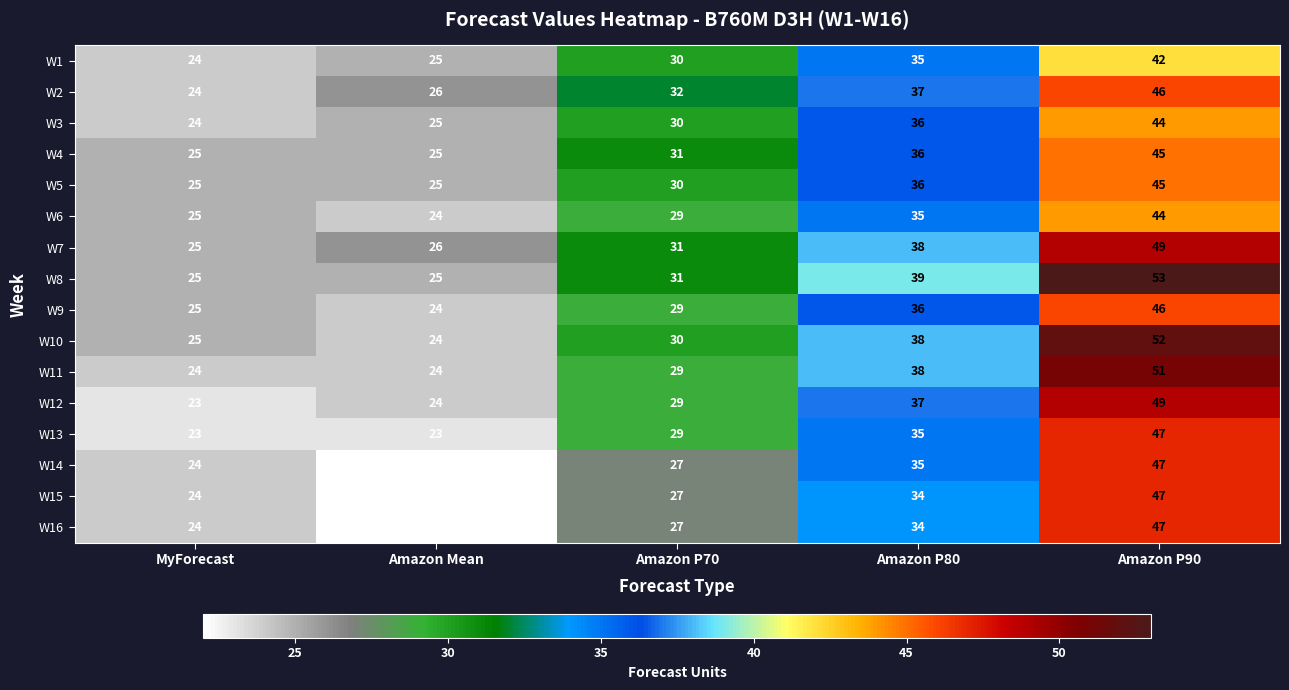

What is the smallest value displayed?

22